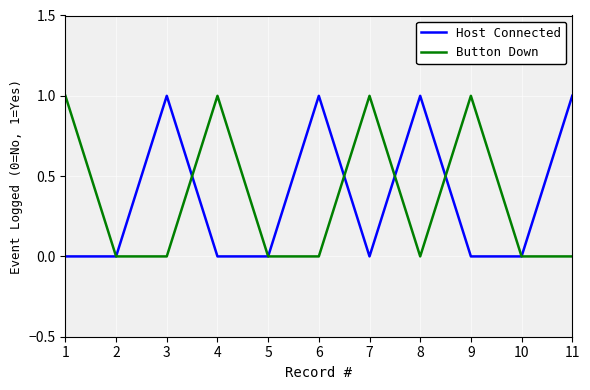

What are all the series names shown in the legend?

Host Connected, Button Down